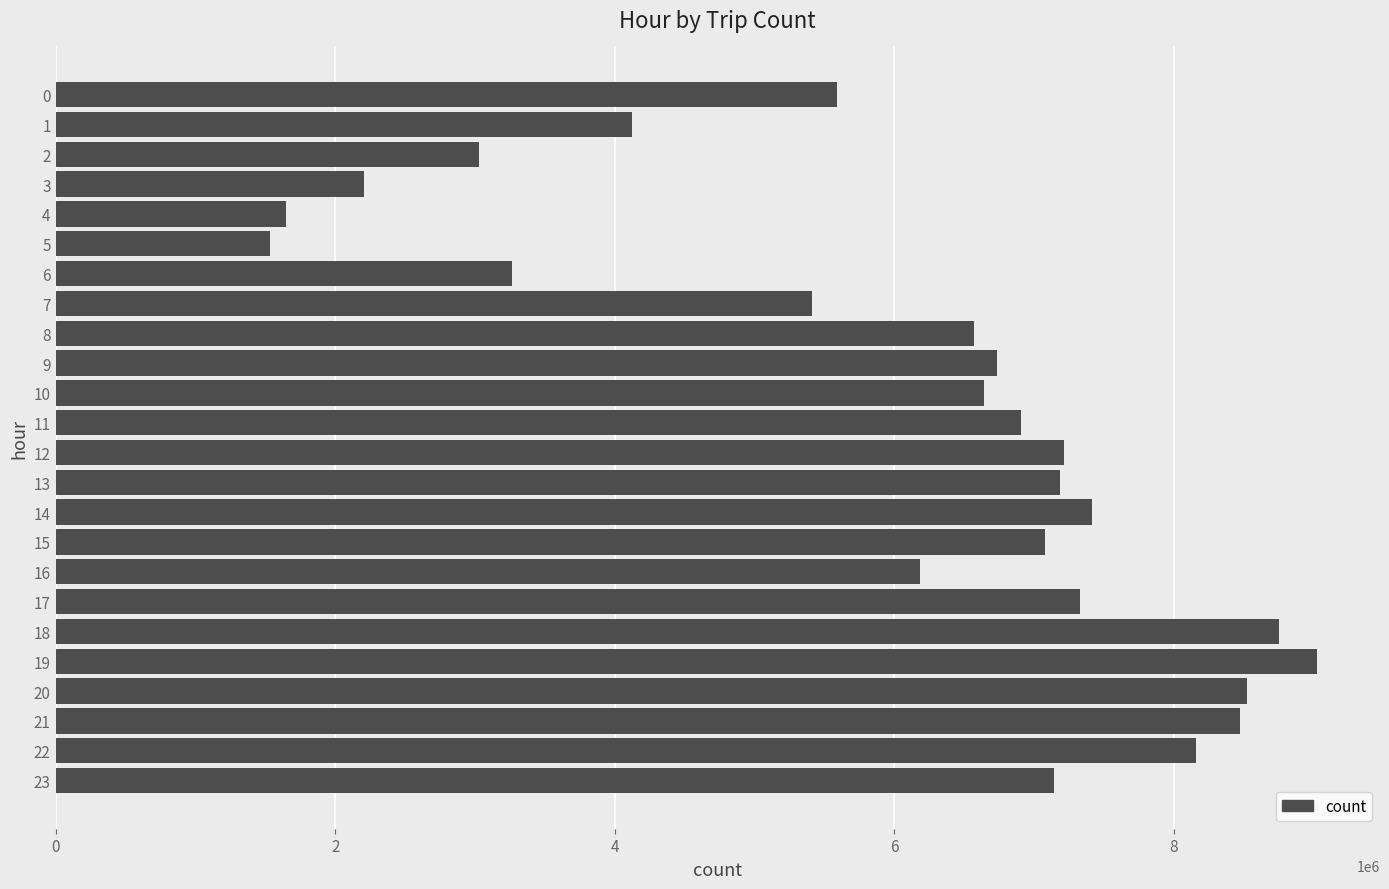

The value at 18 is 8752363. True or false?

True